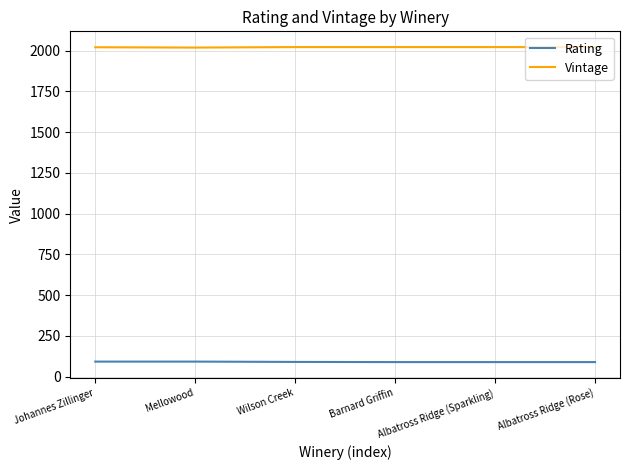

True or false: Rating and Vintage intersect in this chart.

False